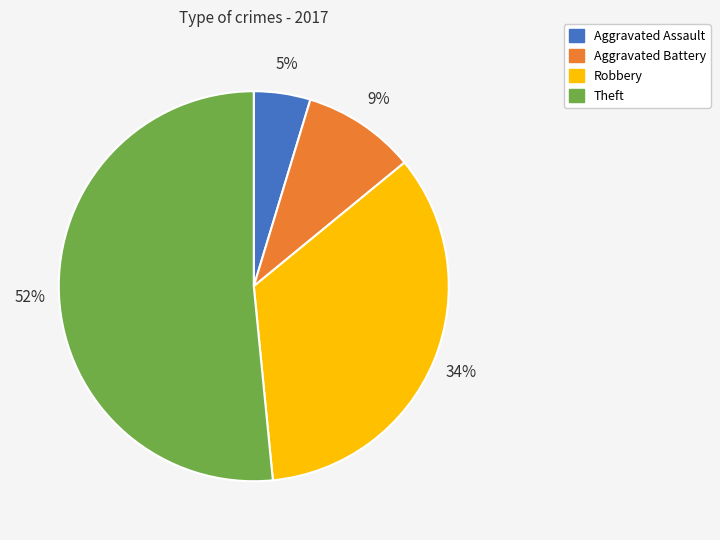

Which category has the smallest portion of the pie?

Aggravated Assault